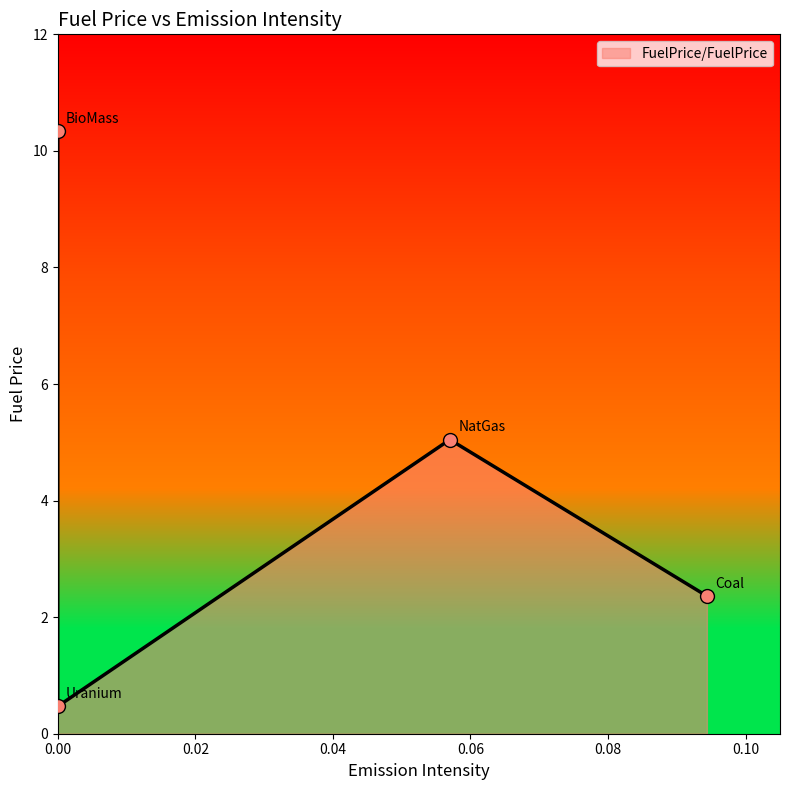

Approximately how many times larger is the value at NatGas compared to Coal?

2.1